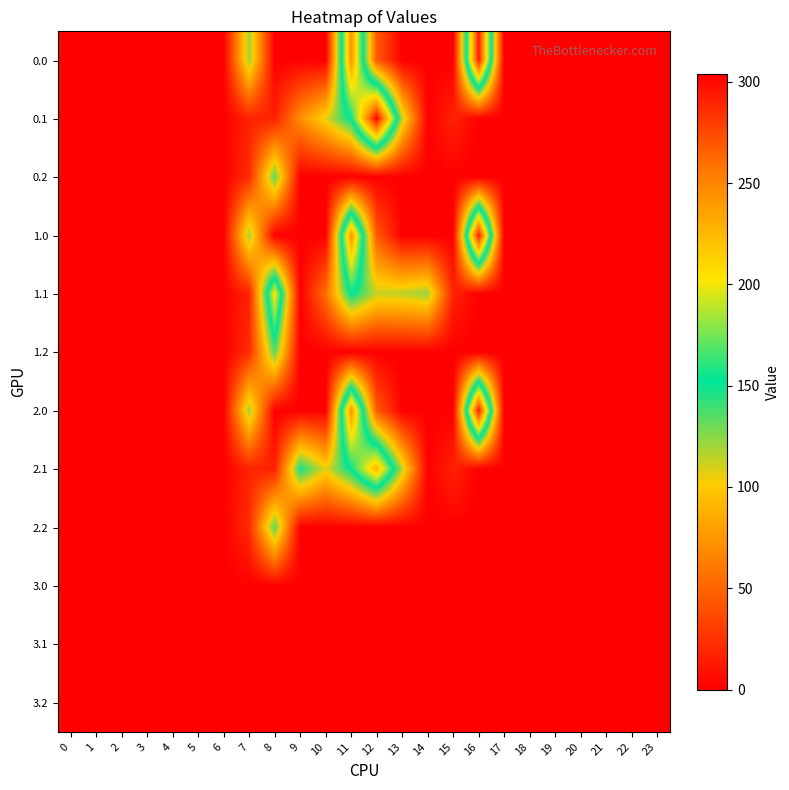

Reading left to right, list all the values displayed in this chart.

0.0: 0=0.0	1=0.0	2=0.0	3=0.0	4=0.0	5=0.0	6=0.0	7=120.6	8=0.0	9=0.0	10=0.0	11=244.3	12=45.6	13=0.0	14=0.0	15=0.0	16=294.5	17=0.0	18=0.0	19=0.0	20=0.0	21=0.0	22=0.0	23=0.0
0.1: 0=0.0	1=0.0	2=0.0	3=0.0	4=0.0	5=0.0	6=0.0	7=17.7	8=15.9	9=71.4	10=106.5	11=153.1	12=304.0	13=114.7	14=0.0	15=17.3	16=0.0	17=0.0	18=0.0	19=0.0	20=0.0	21=0.0	22=0.0	23=0.0
0.2: 0=0.0	1=0.0	2=0.0	3=0.0	4=0.0	5=0.0	6=0.0	7=22.3	8=134.2	9=0.0	10=0.0	11=0.0	12=0.0	13=0.0	14=0.0	15=0.0	16=0.0	17=0.0	18=0.0	19=0.0	20=0.0	21=0.0	22=0.0	23=0.0
1.0: 0=0.0	1=0.0	2=0.0	3=0.0	4=0.0	5=0.0	6=0.0	7=120.6	8=0.0	9=0.0	10=0.0	11=244.3	12=45.6	13=0.0	14=0.0	15=0.0	16=294.5	17=0.0	18=0.0	19=0.0	20=0.0	21=0.0	22=0.0	23=0.0
1.1: 0=0.0	1=0.0	2=0.0	3=0.0	4=0.0	5=0.0	6=0.0	7=17.7	8=206.9	9=0.0	10=56.0	11=153.1	12=113.0	13=114.7	14=121.9	15=17.3	16=0.0	17=0.0	18=0.0	19=0.0	20=0.0	21=0.0	22=0.0	23=0.0
1.2: 0=0.0	1=0.0	2=0.0	3=0.0	4=0.0	5=0.0	6=0.0	7=22.3	8=134.2	9=0.0	10=0.0	11=0.0	12=0.0	13=0.0	14=0.0	15=0.0	16=0.0	17=0.0	18=0.0	19=0.0	20=0.0	21=0.0	22=0.0	23=0.0
2.0: 0=0.0	1=0.0	2=0.0	3=0.0	4=0.0	5=0.0	6=0.0	7=120.6	8=0.0	9=0.0	10=0.0	11=244.3	12=45.6	13=0.0	14=0.0	15=0.0	16=294.5	17=0.0	18=0.0	19=0.0	20=0.0	21=0.0	22=0.0	23=0.0
2.1: 0=0.0	1=0.0	2=0.0	3=0.0	4=0.0	5=0.0	6=0.0	7=17.7	8=15.9	9=148.2	10=106.5	11=153.1	12=227.2	13=114.7	14=0.0	15=17.3	16=0.0	17=0.0	18=0.0	19=0.0	20=0.0	21=0.0	22=0.0	23=0.0
2.2: 0=0.0	1=0.0	2=0.0	3=0.0	4=0.0	5=0.0	6=0.0	7=22.3	8=134.2	9=0.0	10=0.0	11=0.0	12=0.0	13=0.0	14=0.0	15=0.0	16=0.0	17=0.0	18=0.0	19=0.0	20=0.0	21=0.0	22=0.0	23=0.0
3.0: 0=0.0	1=0.0	2=0.0	3=0.0	4=0.0	5=0.0	6=0.0	7=0.0	8=0.0	9=0.0	10=0.0	11=0.0	12=0.0	13=0.0	14=0.0	15=0.0	16=0.0	17=0.0	18=0.0	19=0.0	20=0.0	21=0.0	22=0.0	23=0.0
3.1: 0=0.0	1=0.0	2=0.0	3=0.0	4=0.0	5=0.0	6=0.0	7=0.0	8=0.0	9=0.0	10=0.0	11=0.0	12=0.0	13=0.0	14=0.0	15=0.0	16=0.0	17=0.0	18=0.0	19=0.0	20=0.0	21=0.0	22=0.0	23=0.0
3.2: 0=0.0	1=0.0	2=0.0	3=0.0	4=0.0	5=0.0	6=0.0	7=0.0	8=0.0	9=0.0	10=0.0	11=0.0	12=0.0	13=0.0	14=0.0	15=0.0	16=0.0	17=0.0	18=0.0	19=0.0	20=0.0	21=0.0	22=0.0	23=0.0